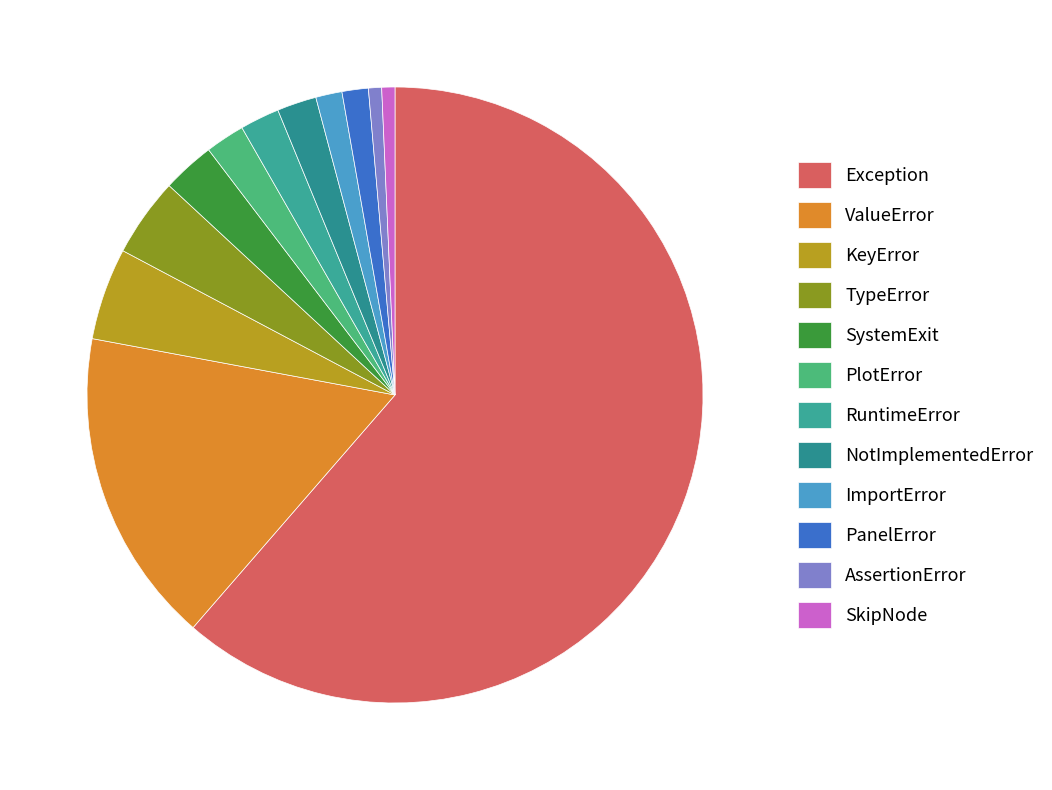

The PanelError slice represents 1% of the pie. True or false?

True